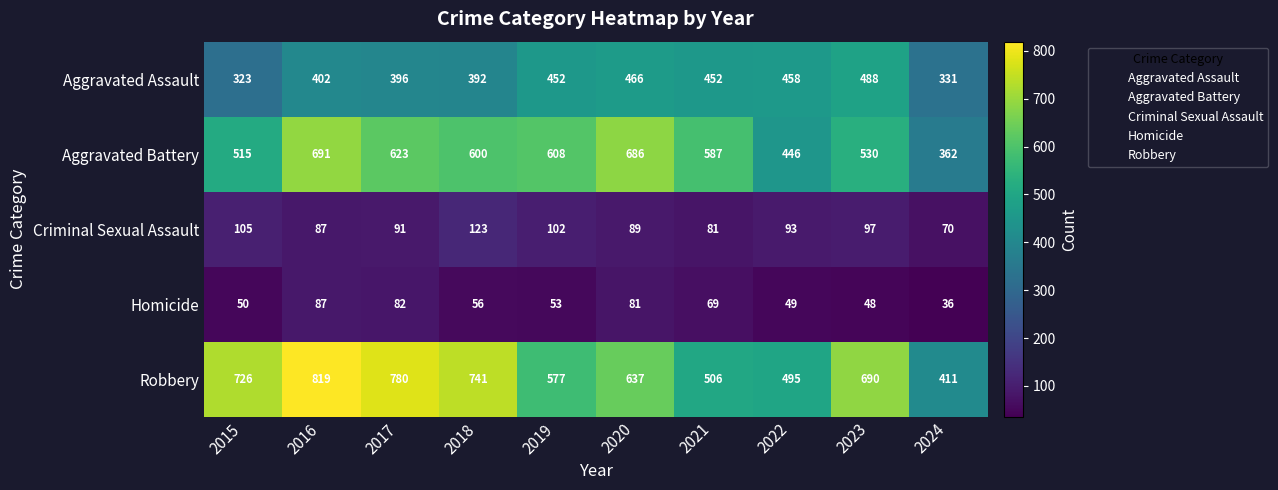

At how many categories does at least one series exceed 717?

4